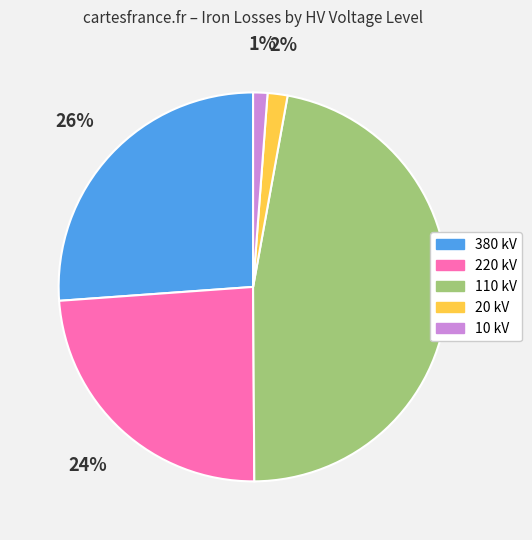

Count the number of slices in the pie.

5